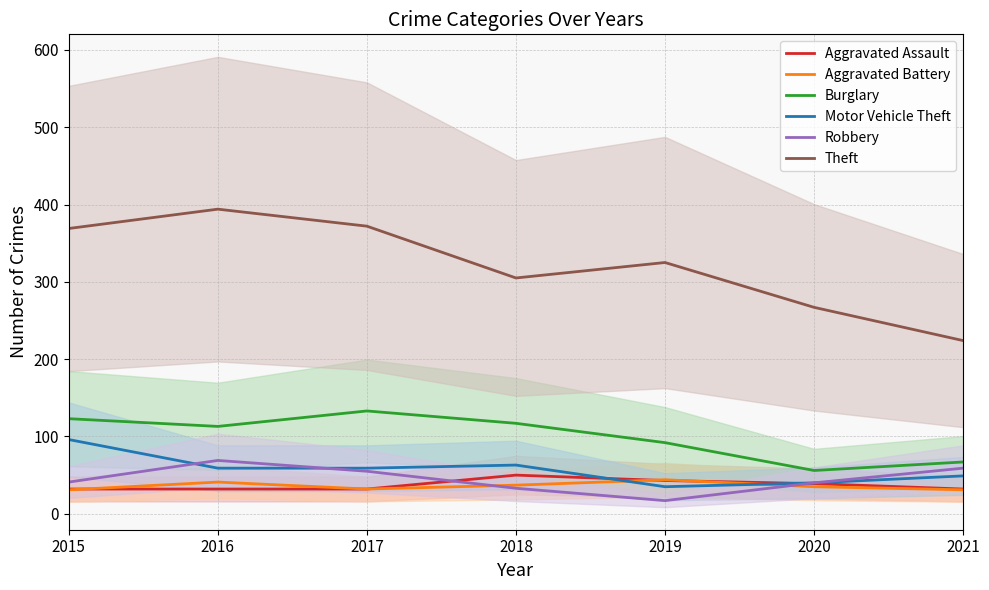

Count the number of data series in this chart.

6